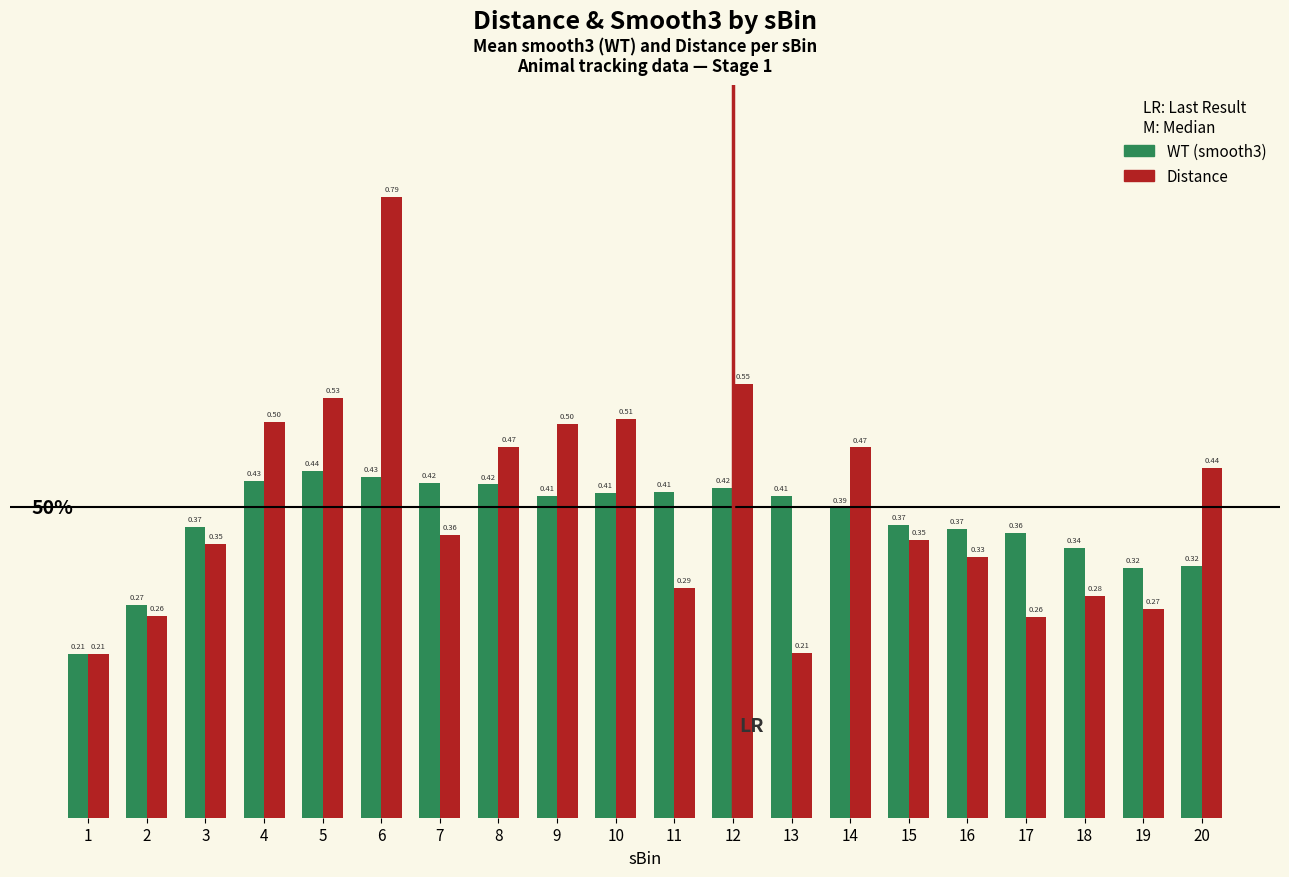

How many data points does each series have?

20